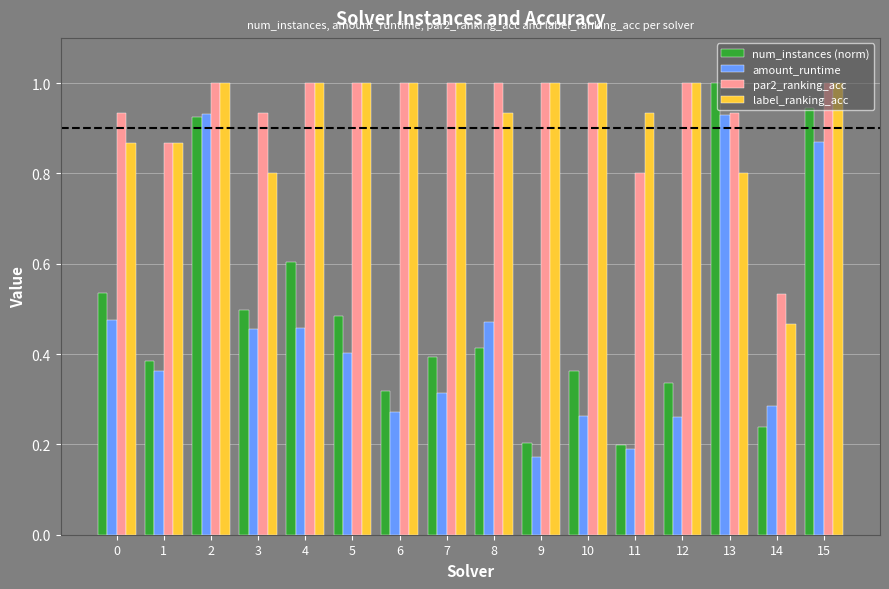

At how many categories does at least one series exceed 0?

16